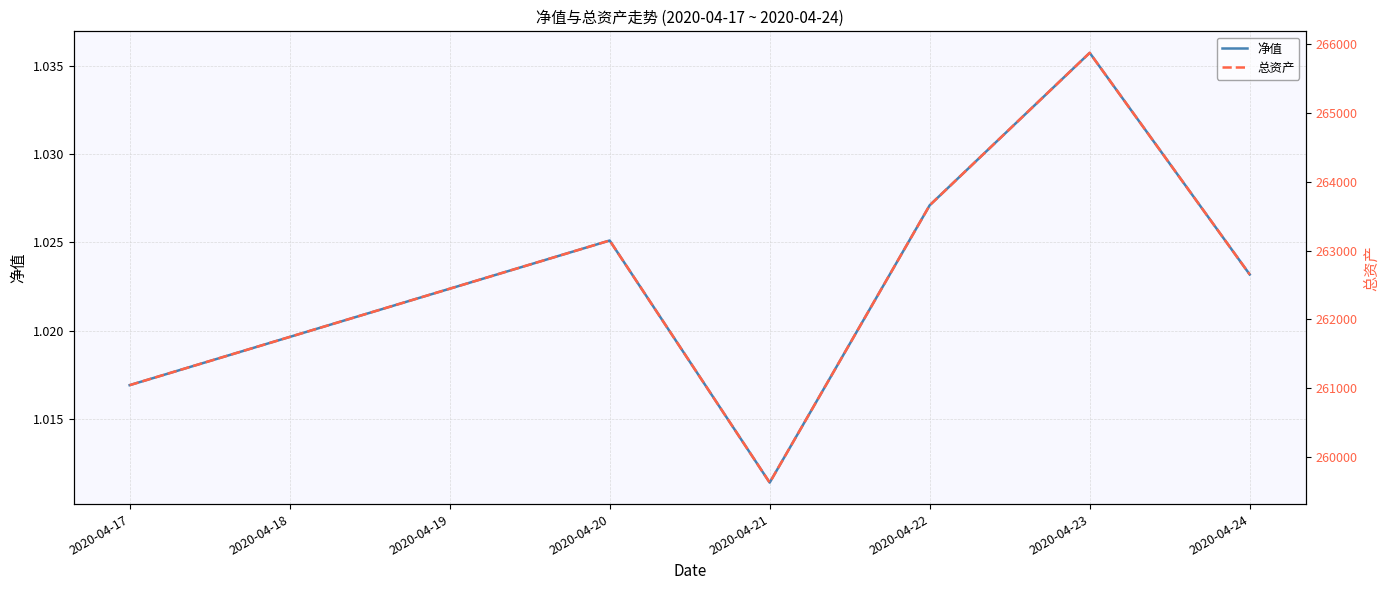

Rank the categories by 净值 value from lowest to highest.

2020-04-21, 2020-04-17, 2020-04-24, 2020-04-20, 2020-04-22, 2020-04-23